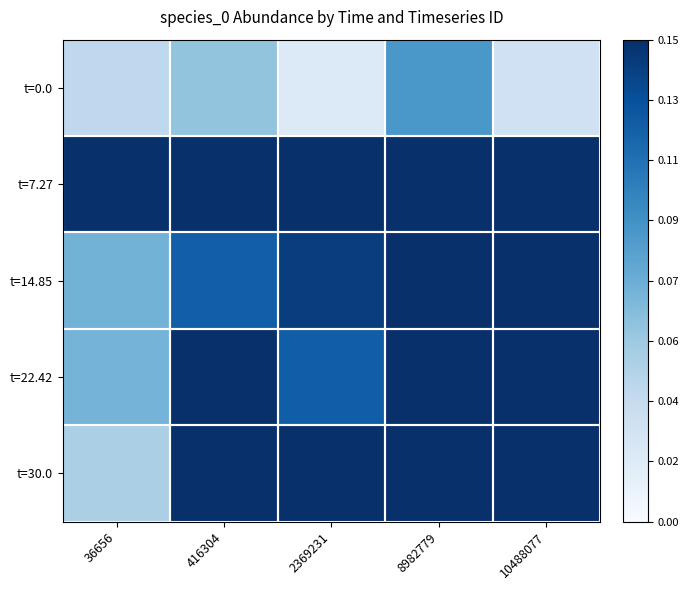

What is the maximum value shown in the chart?

0.3